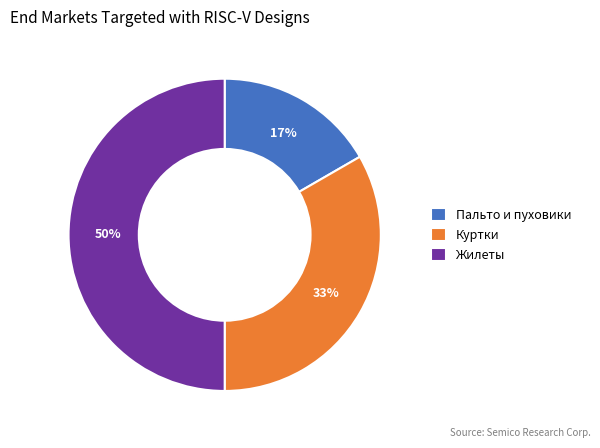

Count the number of slices in the pie.

3